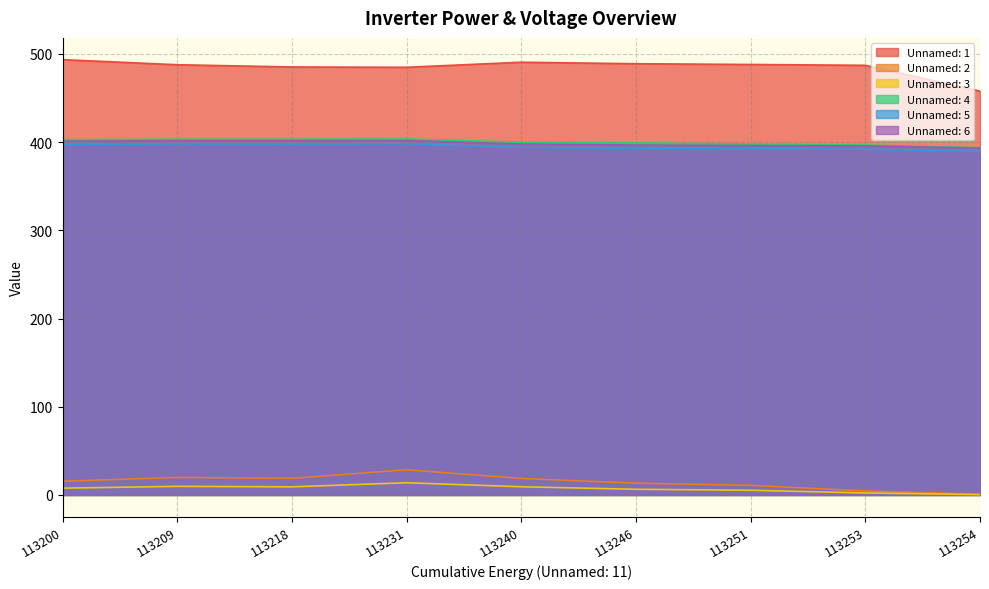

True or false: Unnamed: 2 and Unnamed: 1 intersect in this chart.

False